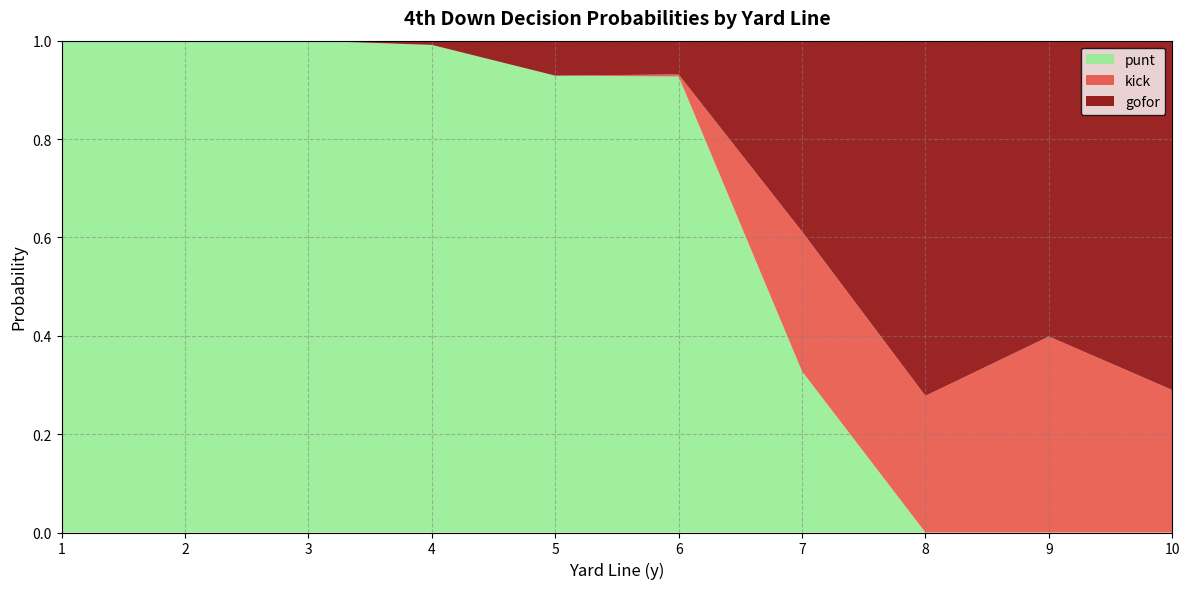

What is the highest value of the punt series?

1.0